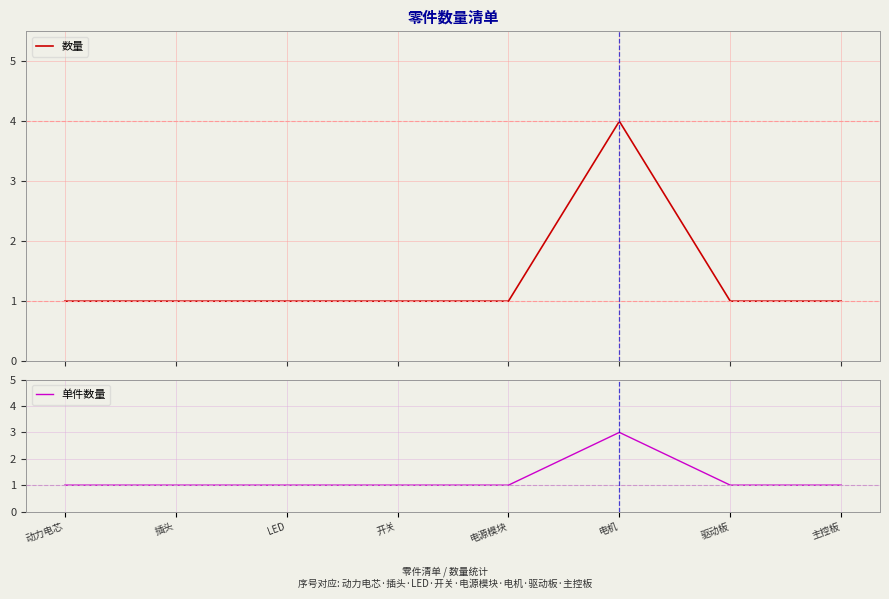

What is the total value across all series at 驱动板?

2